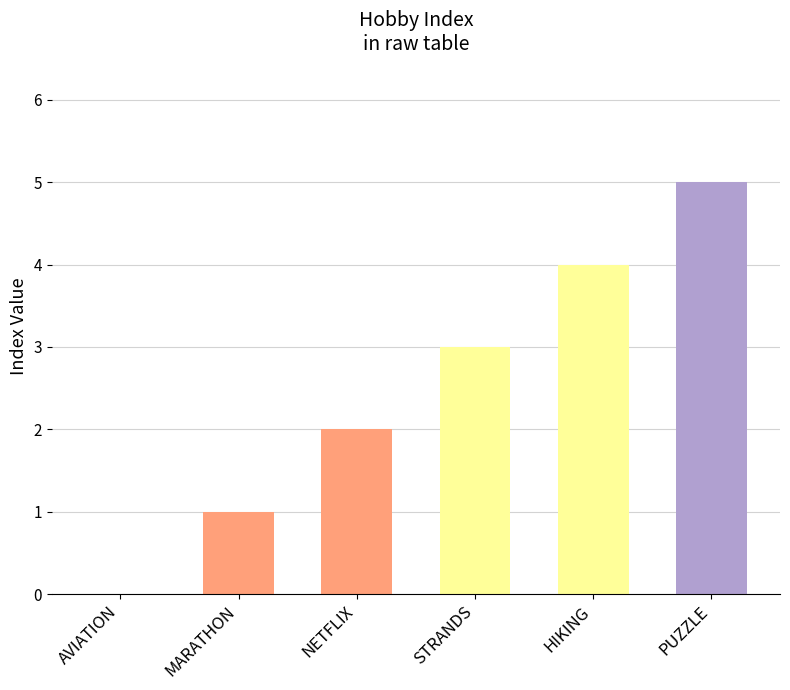

What is the difference between the values at HIKING and MARATHON?

3